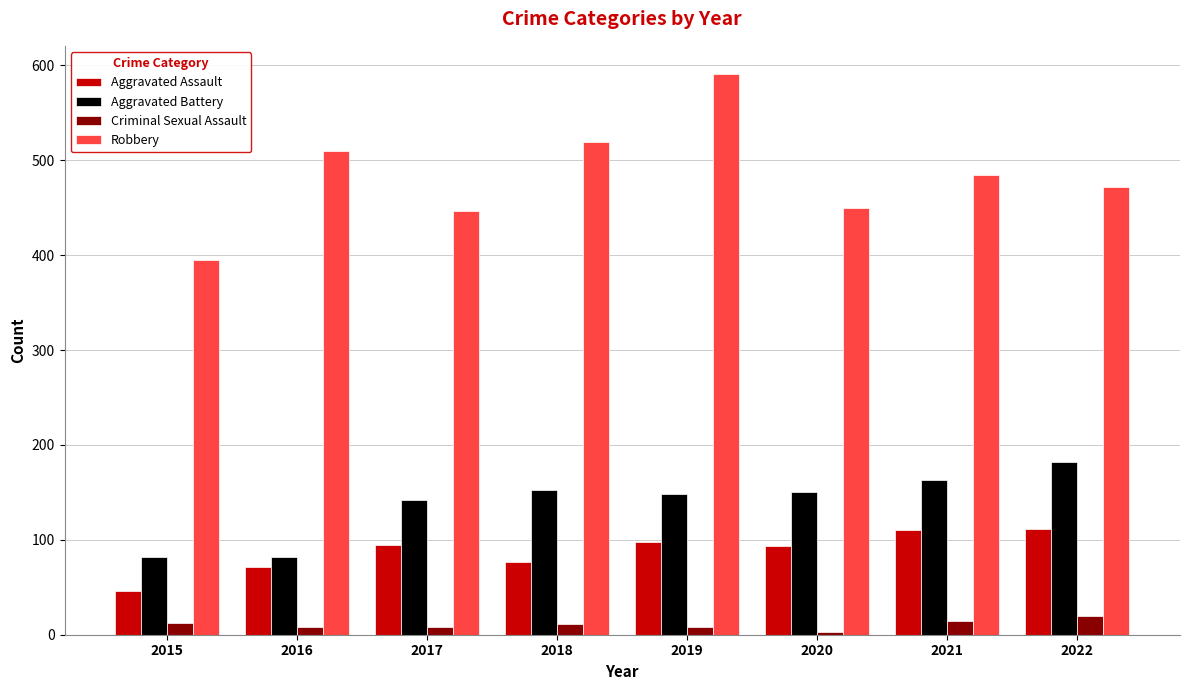

Which series changed the most between 2015 and 2017?

Aggravated Battery